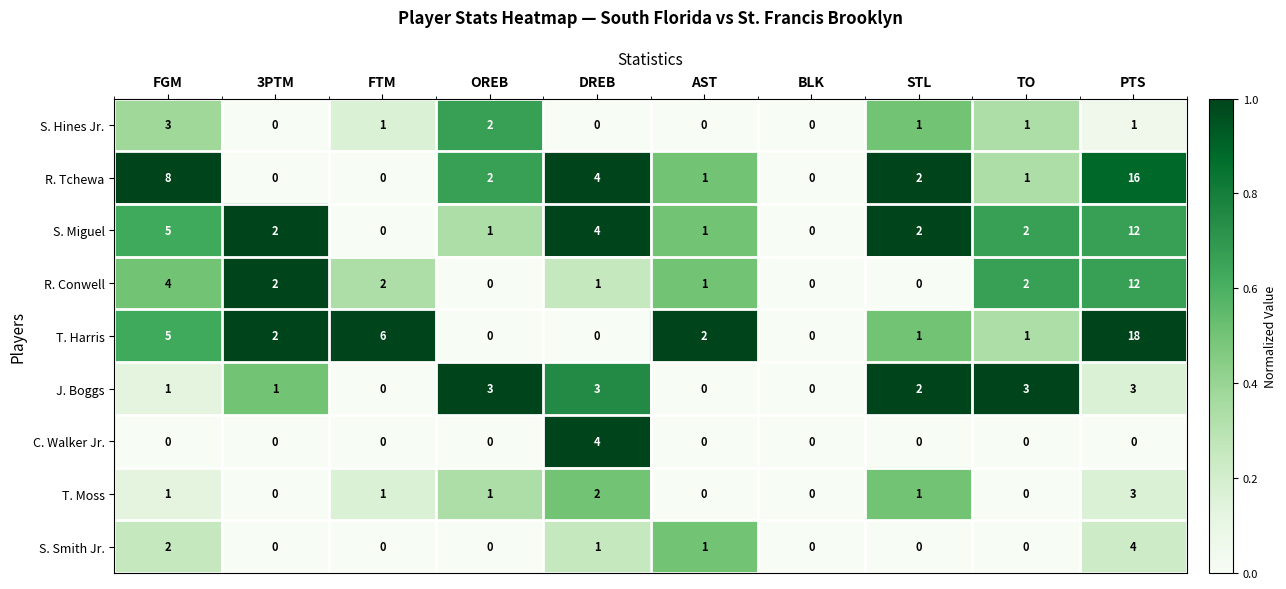

What is the total value across all series at FGM?

29